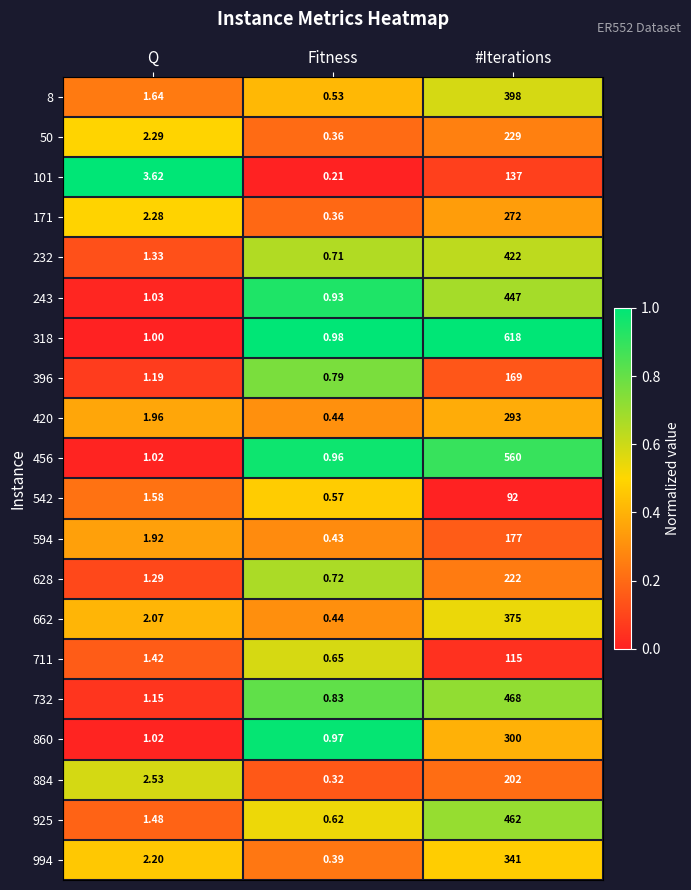

Between Q and Fitness, which series saw the biggest shift?

101